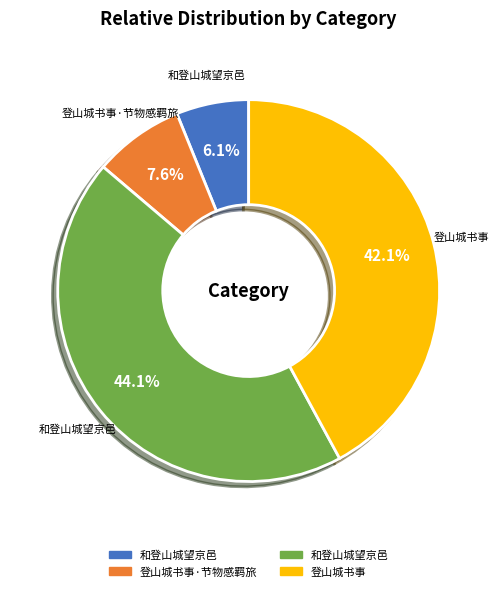

Is there any slice that represents more than half of the pie?

No